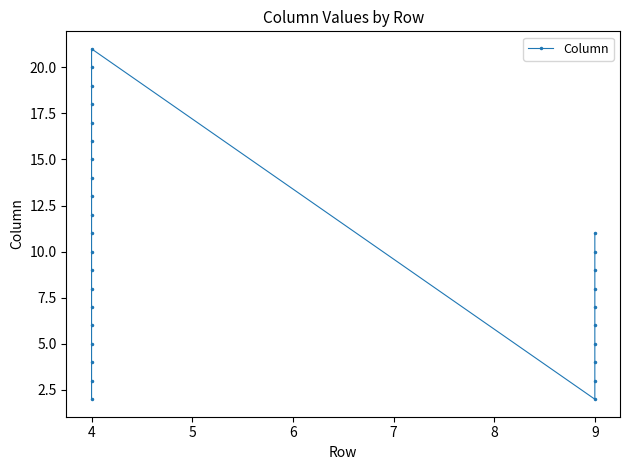

Where does the data first go above 9?

4